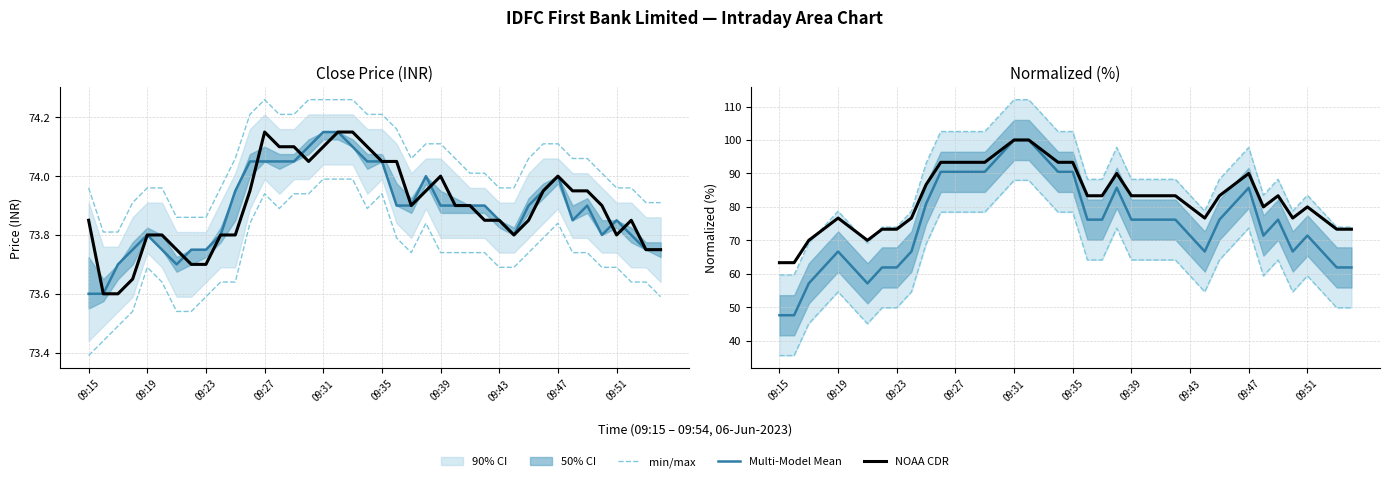

List the series in order of their overall mean, highest first.

min/max, NOAA CDR, Multi-Model Mean